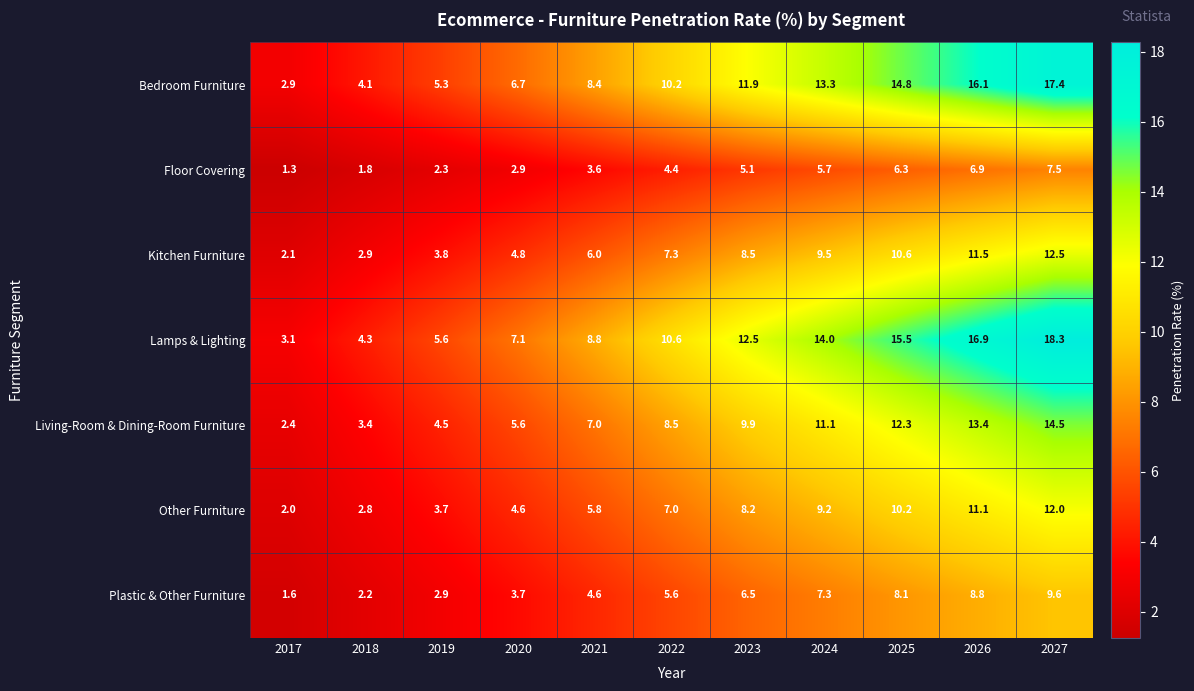

How many series are shown in this chart?

7